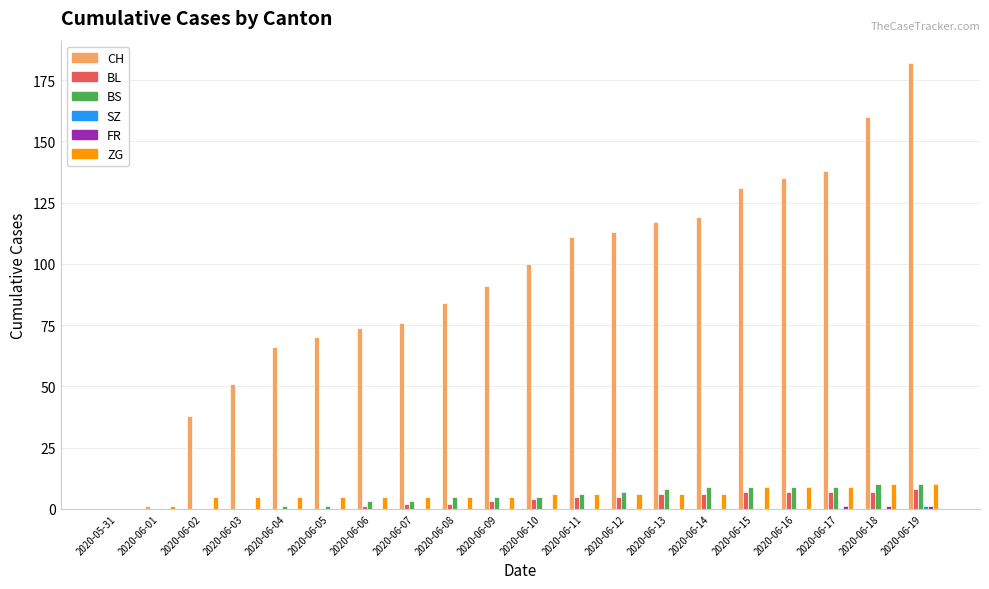

What is the maximum value shown in the chart?

182